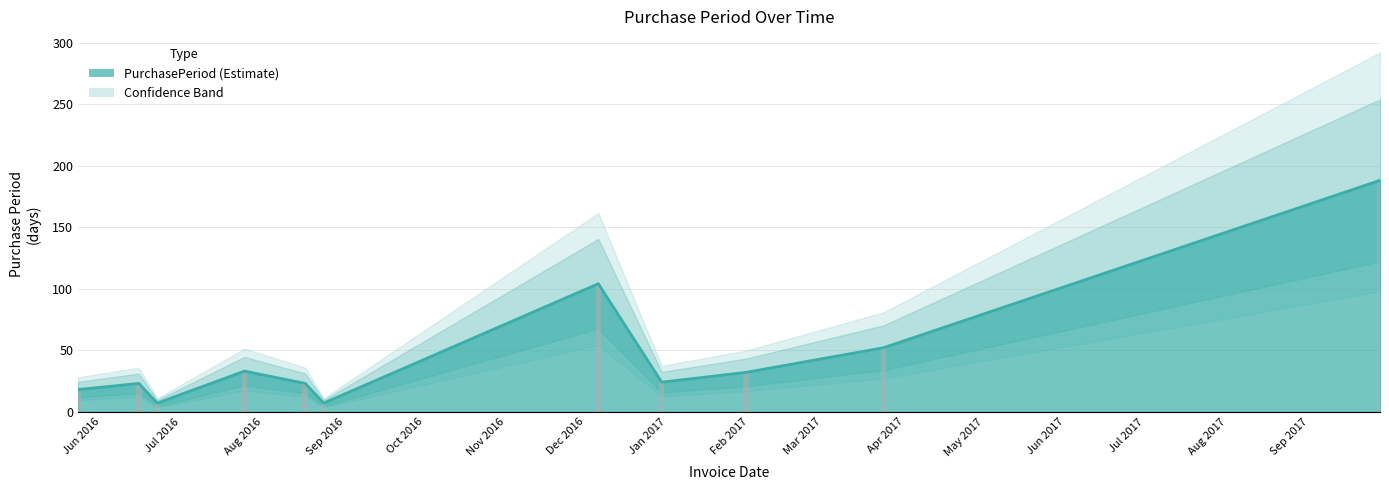

Which category has the highest value across all series?

2017-09-28